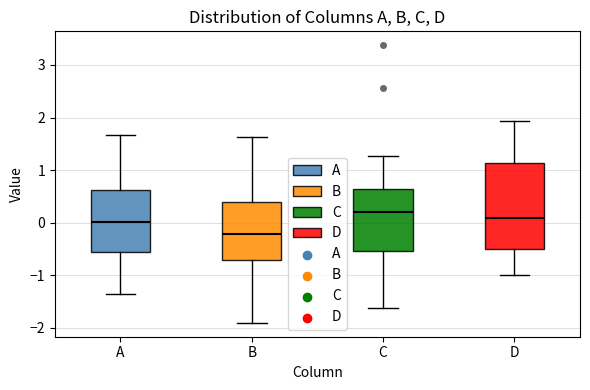

Reading left to right, transcribe this box plot: for each box, give where its median line is, the range the box spans, and where its two whiskers end, as read against the y-axis. The values are not printed on the chart, so give them approximately, as read against the axis.

A: median 0.0, box -0.6 to 0.6, whiskers -1.4 to 1.7
B: median -0.2, box -0.7 to 0.4, whiskers -1.9 to 1.6
C: median 0.2, box -0.5 to 0.6, whiskers -1.6 to 1.3
D: median 0.1, box -0.5 to 1.1, whiskers -1.0 to 1.9